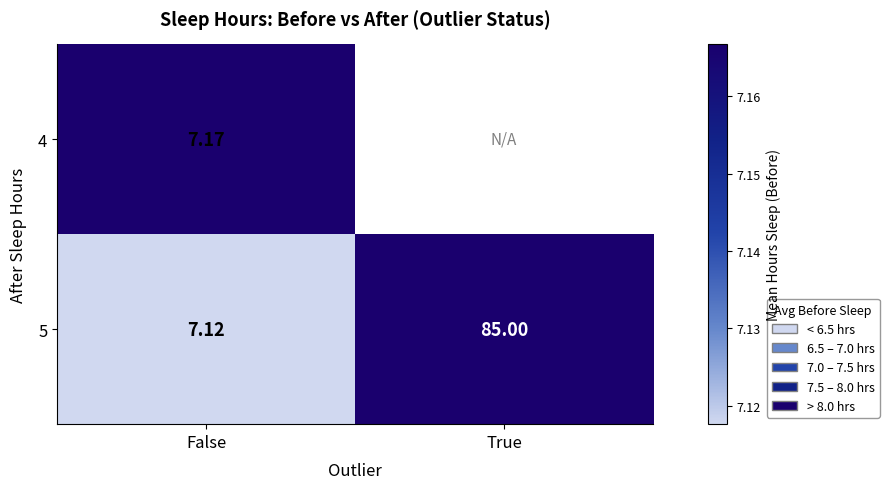

How many data points in 5 are less than 85?

1